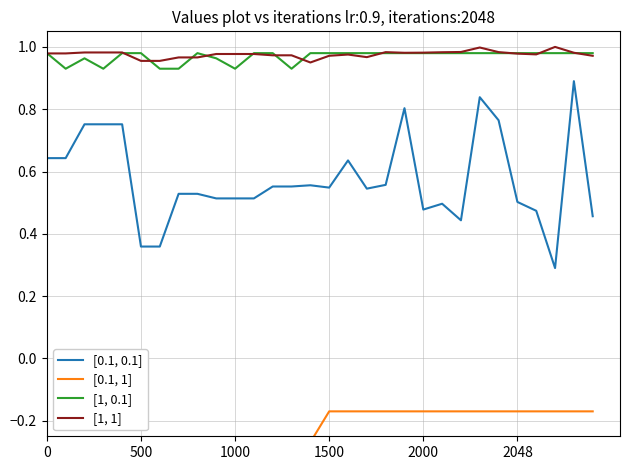

True or false: [0.1, 0.1] and [1, 0.1] cross at least once.

False